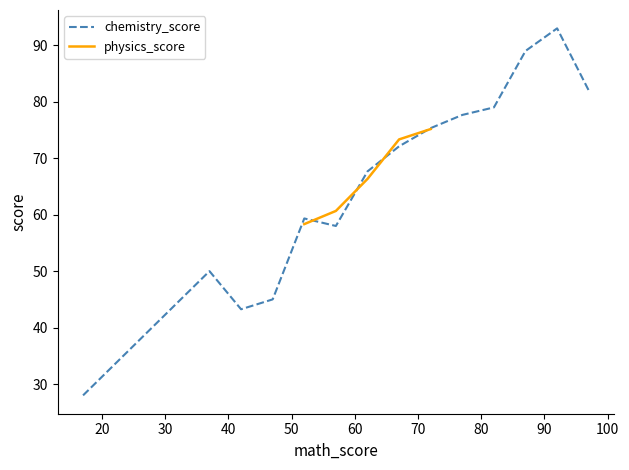

What is the highest value of the chemistry_score series?

93.0